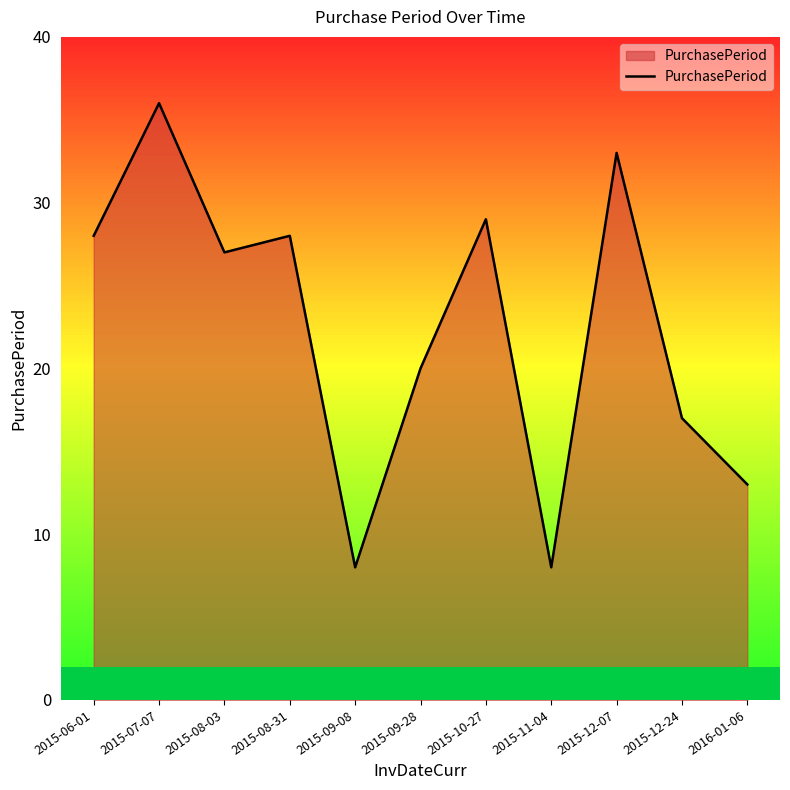

What is the sum of the values at 2015-12-24 and 2015-08-31?

45